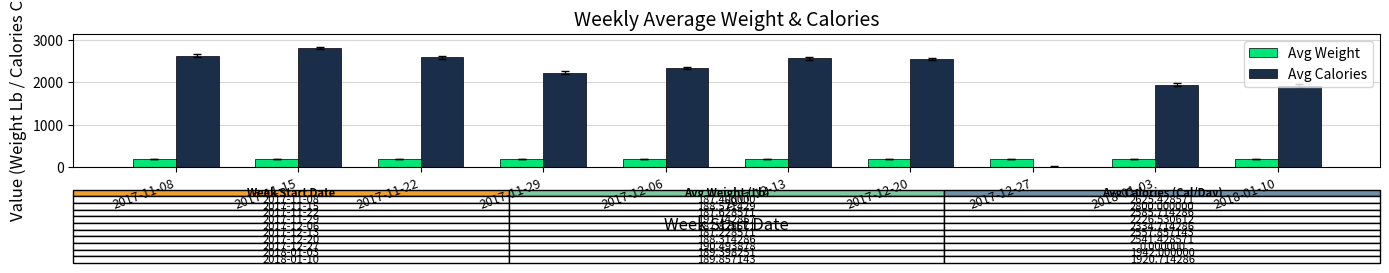

Read the Avg Weight value at 2018-01-03.

189.4